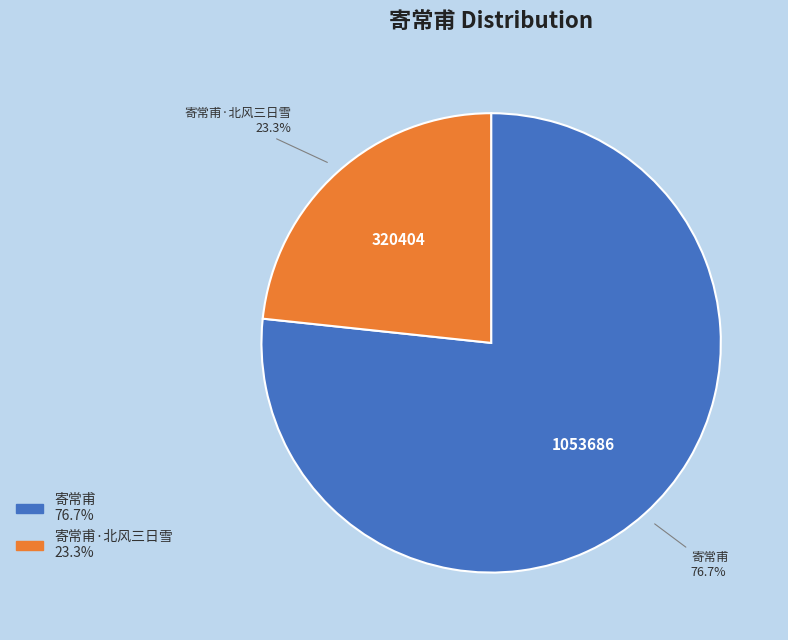

Count the number of slices in the pie.

2